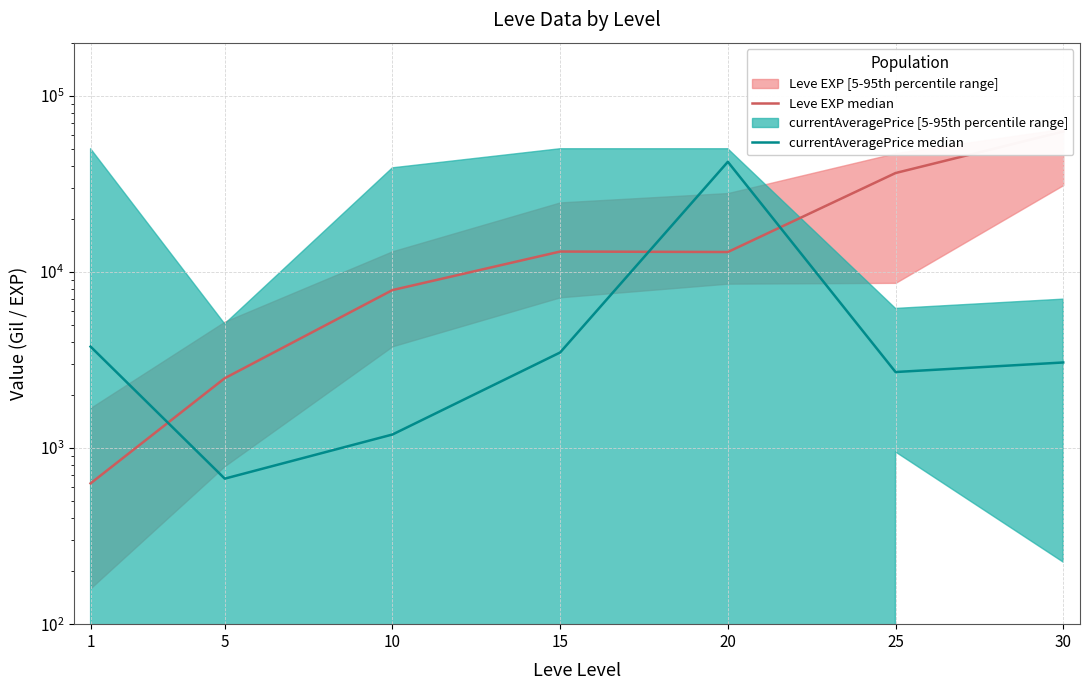

Which series has the largest range (max minus min)?

Leve EXP median